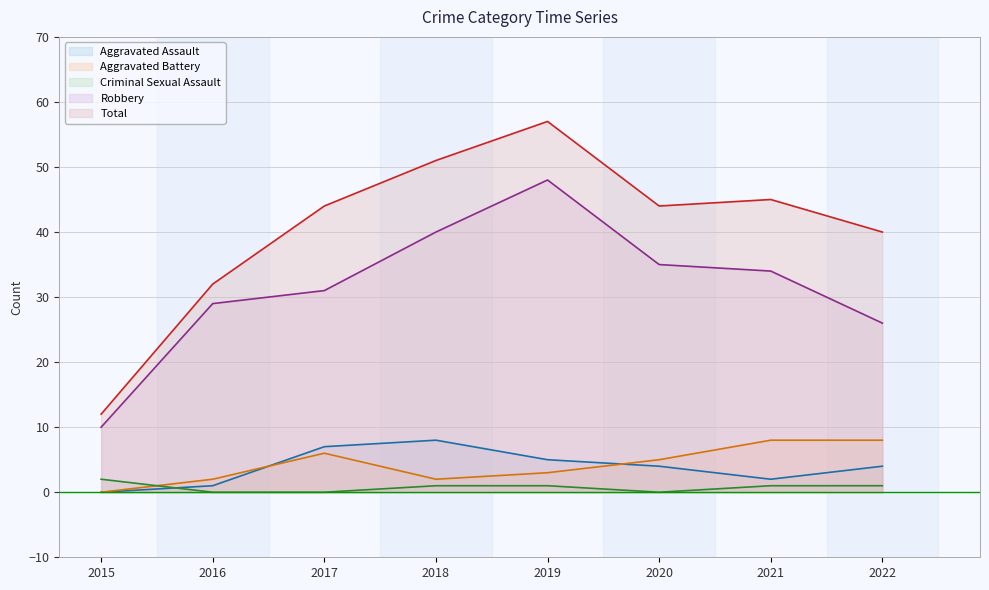

What is the value of the Total point at the 2nd from the left?

32